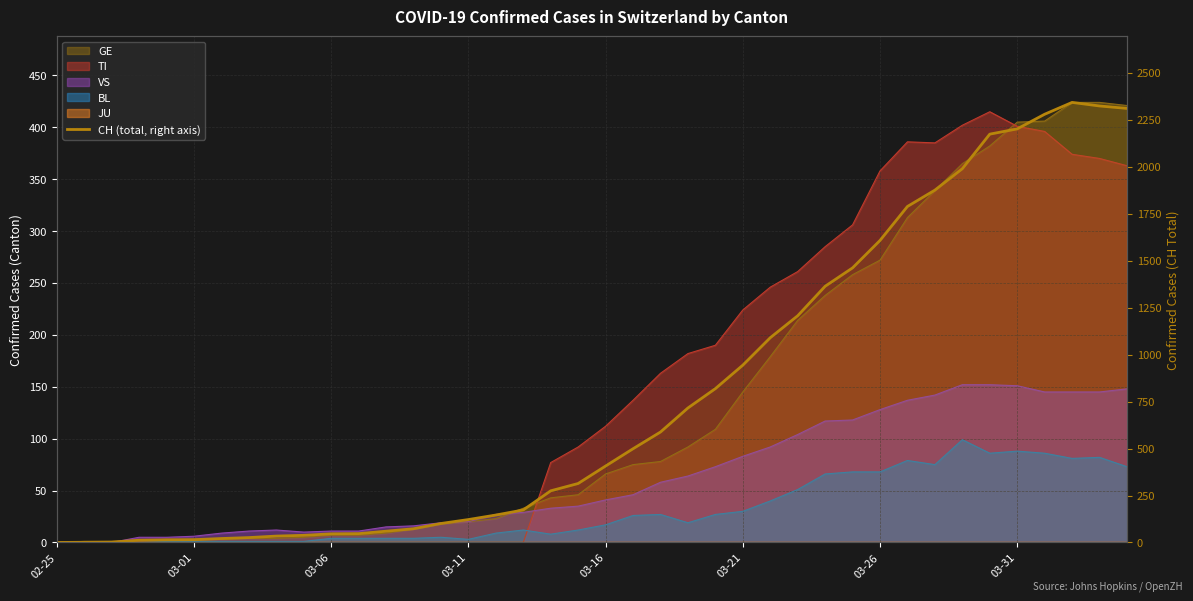

Reading left to right, transcribe all the data shown in this chart.

0	1	2	12	14	15	21	26	34	38	46	47	60	73	101	122	146	173	275	314	407	499	588	716	819	944	1090	1207	1364	1462	1608	1789	1876	1990	2174	2202	2280	2343	2324	2311